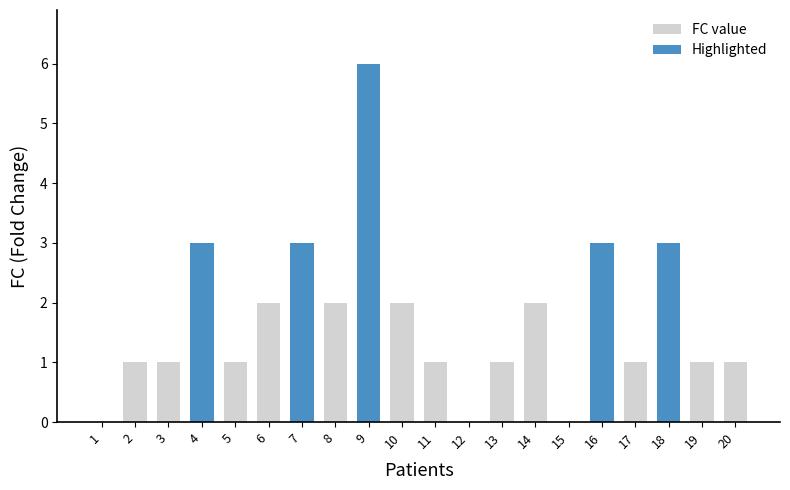

Count the values in the range 1 to 3.

16